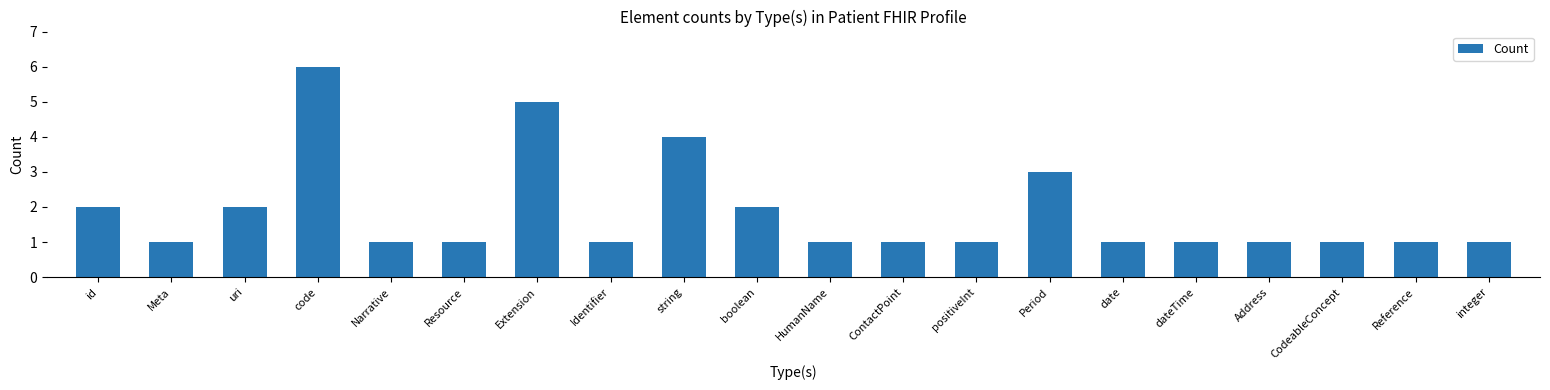

Approximately how many times larger is the value at Reference compared to ContactPoint?

1.0